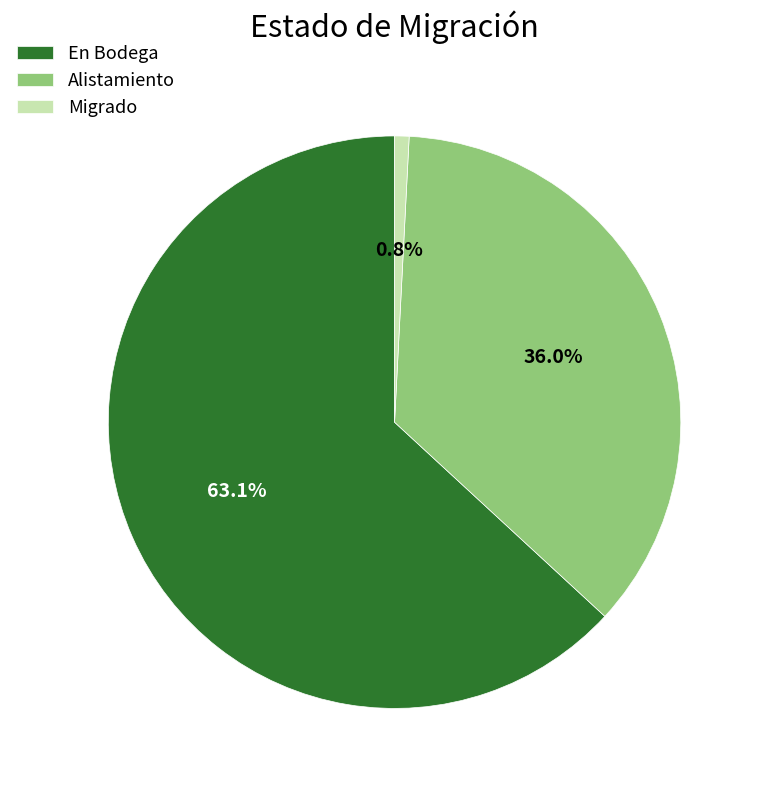

To the nearest percent, what portion does Migrado represent?

1%